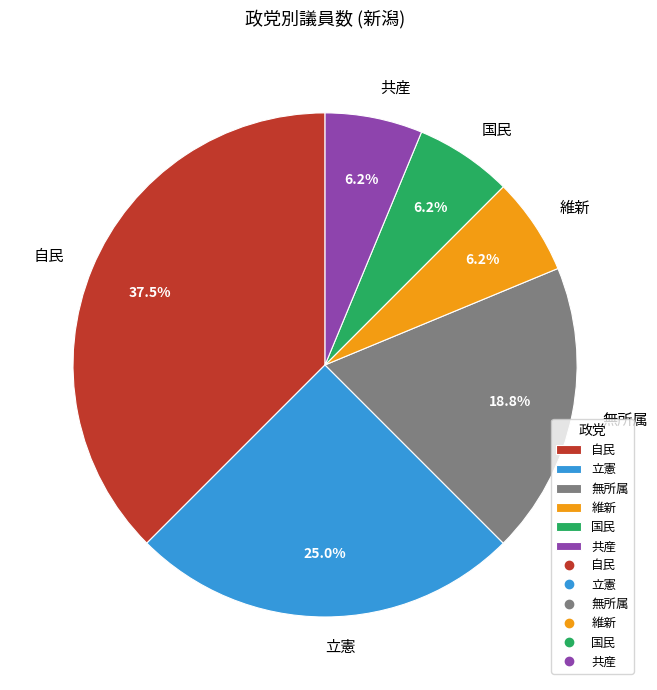

True or false: 立憲 accounts for 25% of the total.

True